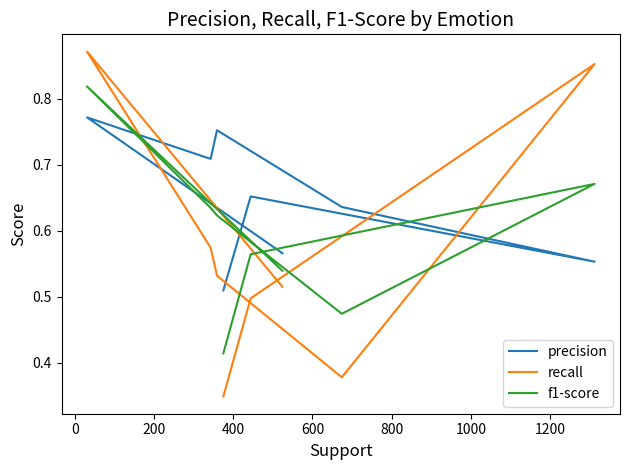

What is the spread (max minus min) of values at 0?

0.1